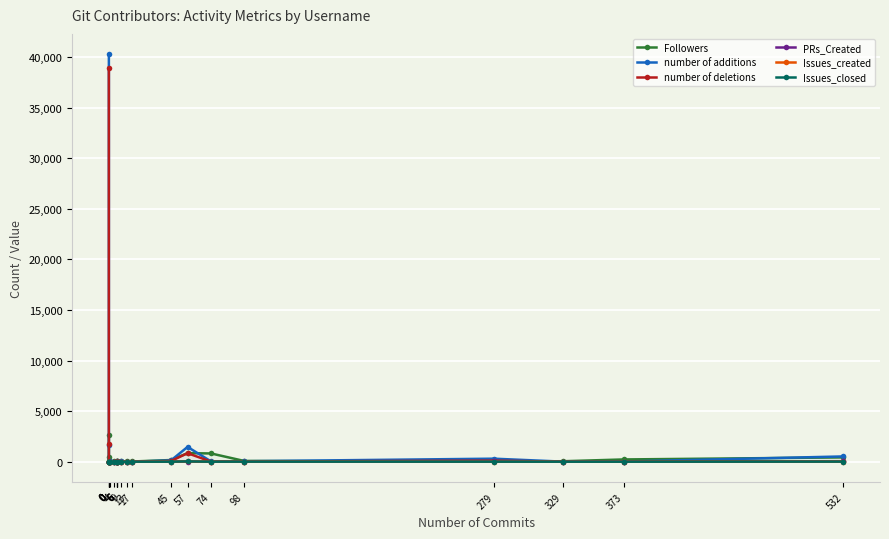

What is the difference between the second highest and second lowest values in the Followers series?

843